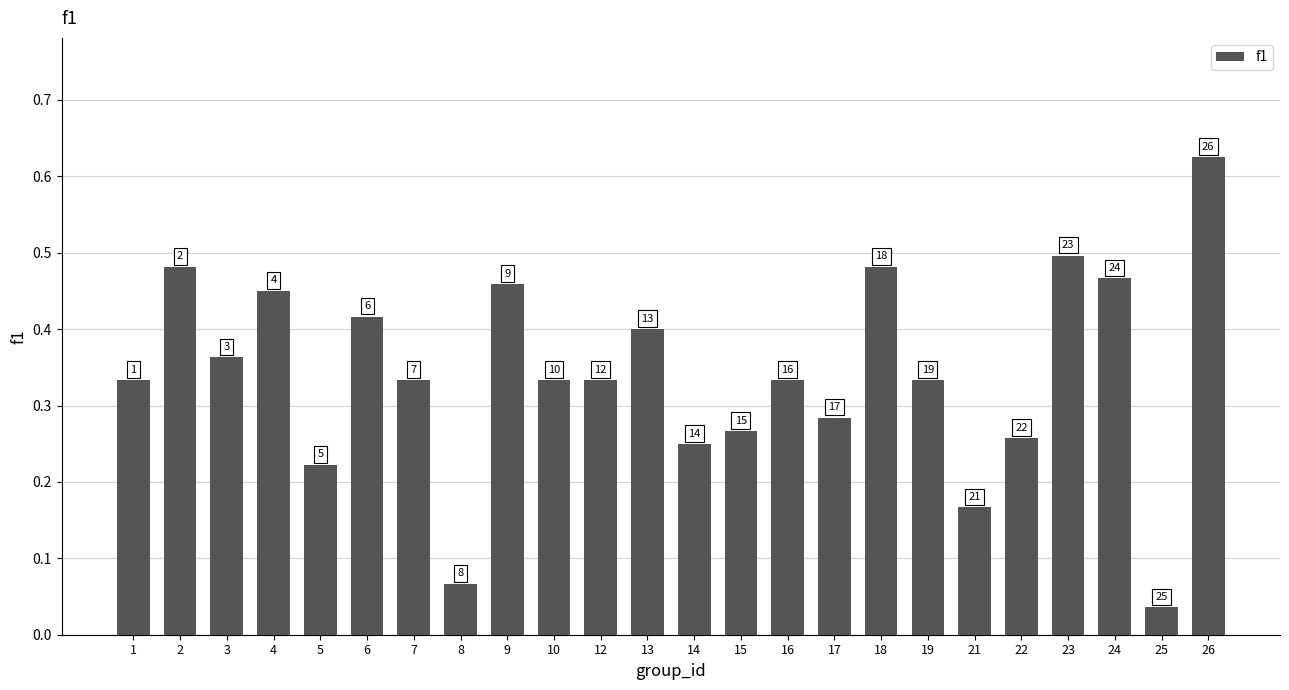

What is the sum of all values?

8.2